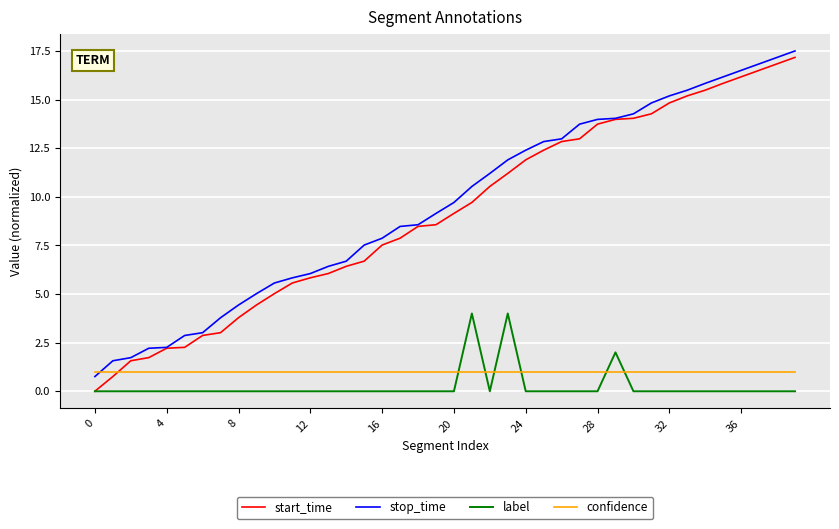

What is the maximum value for stop_time?

17.5